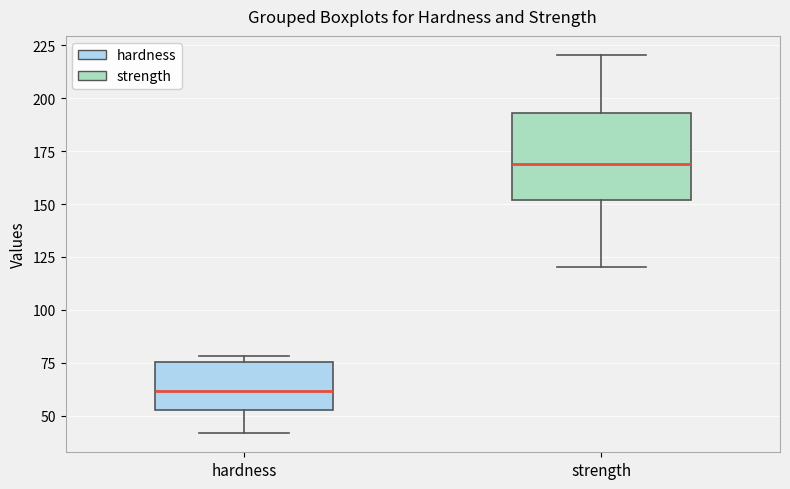

Comparing the boxes themselves (not the whiskers), which one is the tallest?

strength